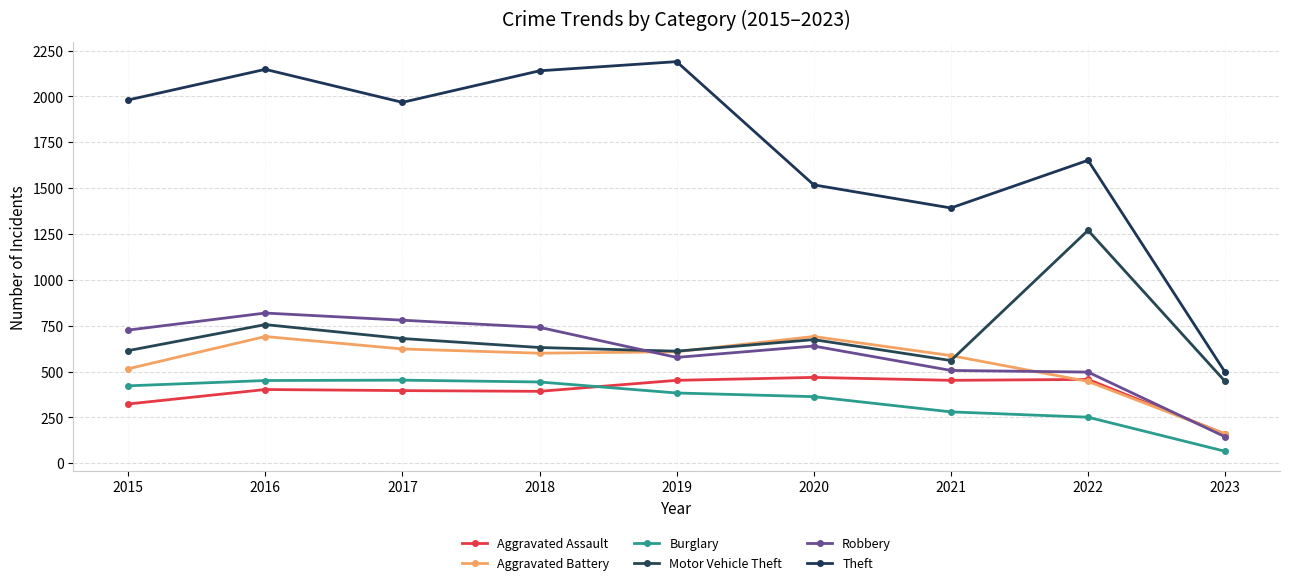

True or false: Robbery has a value of 838 at 2019.

False